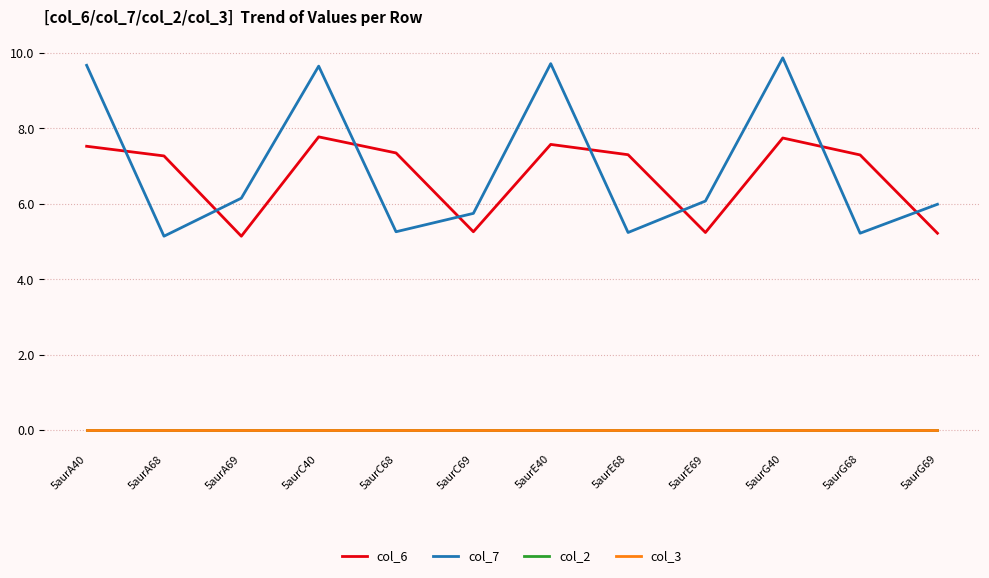

True or false: col_7 and col_3 cross at least once.

False